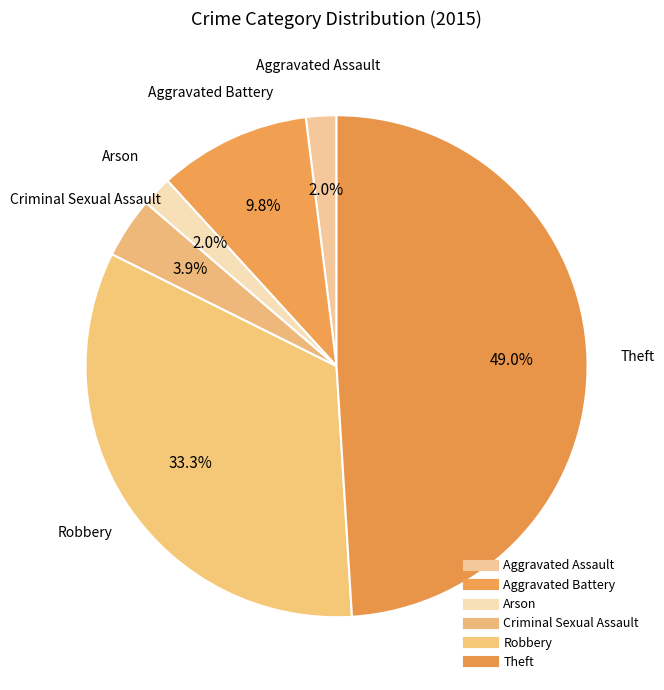

Is it true that Theft is 49% of the pie?

True